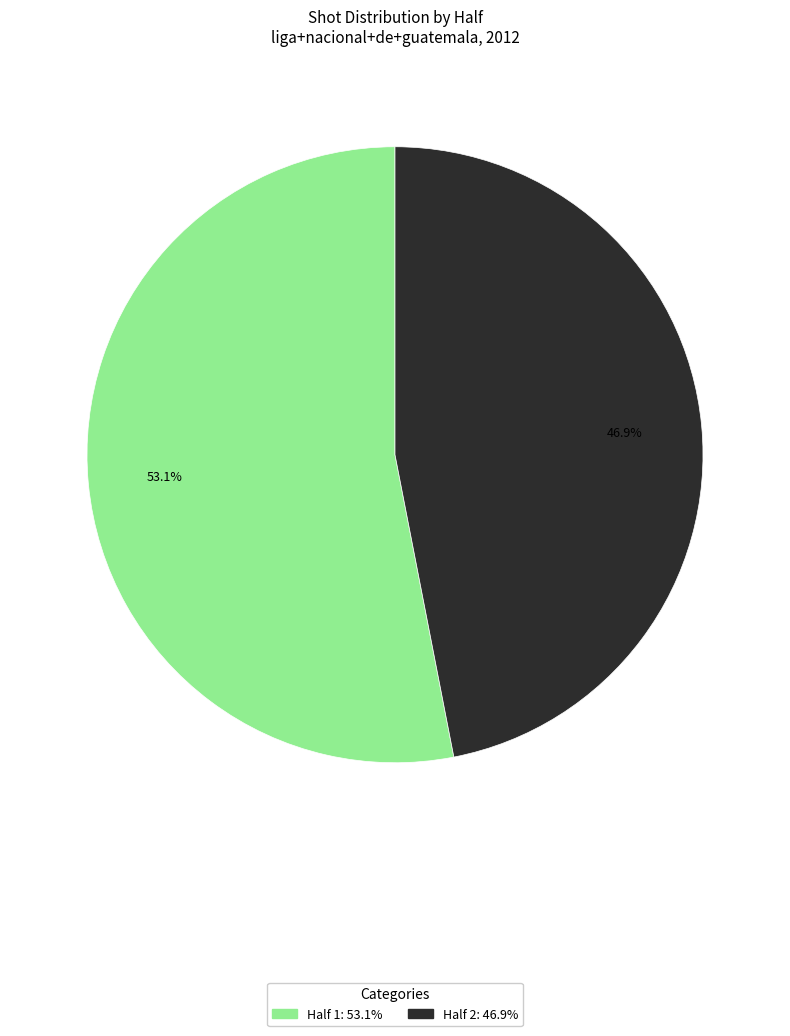

To the nearest percent, what is the difference between the largest and smallest slice percentages?

6%